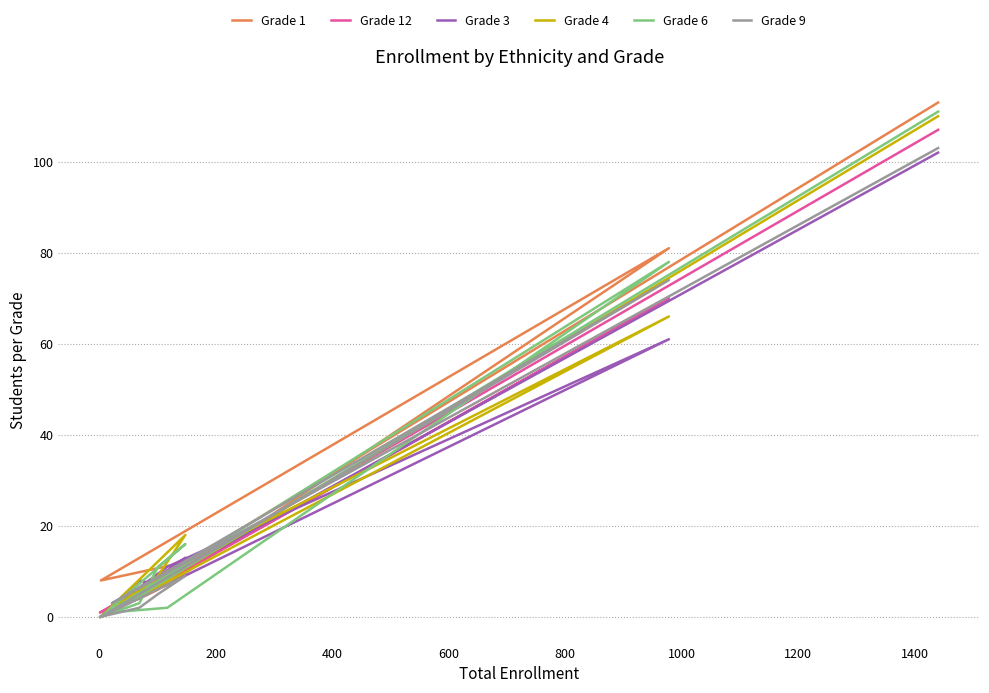

At how many categories does at least one series exceed 34?

2